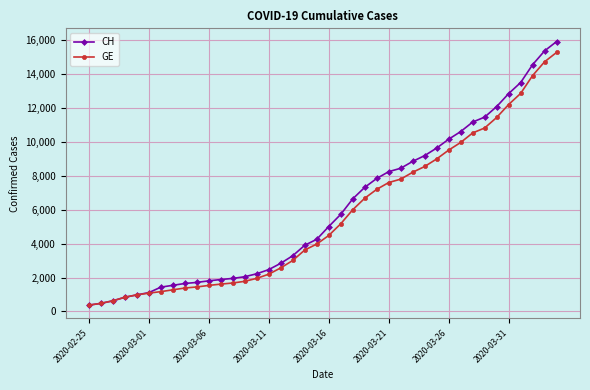

Which series has the largest range (max minus min)?

CH